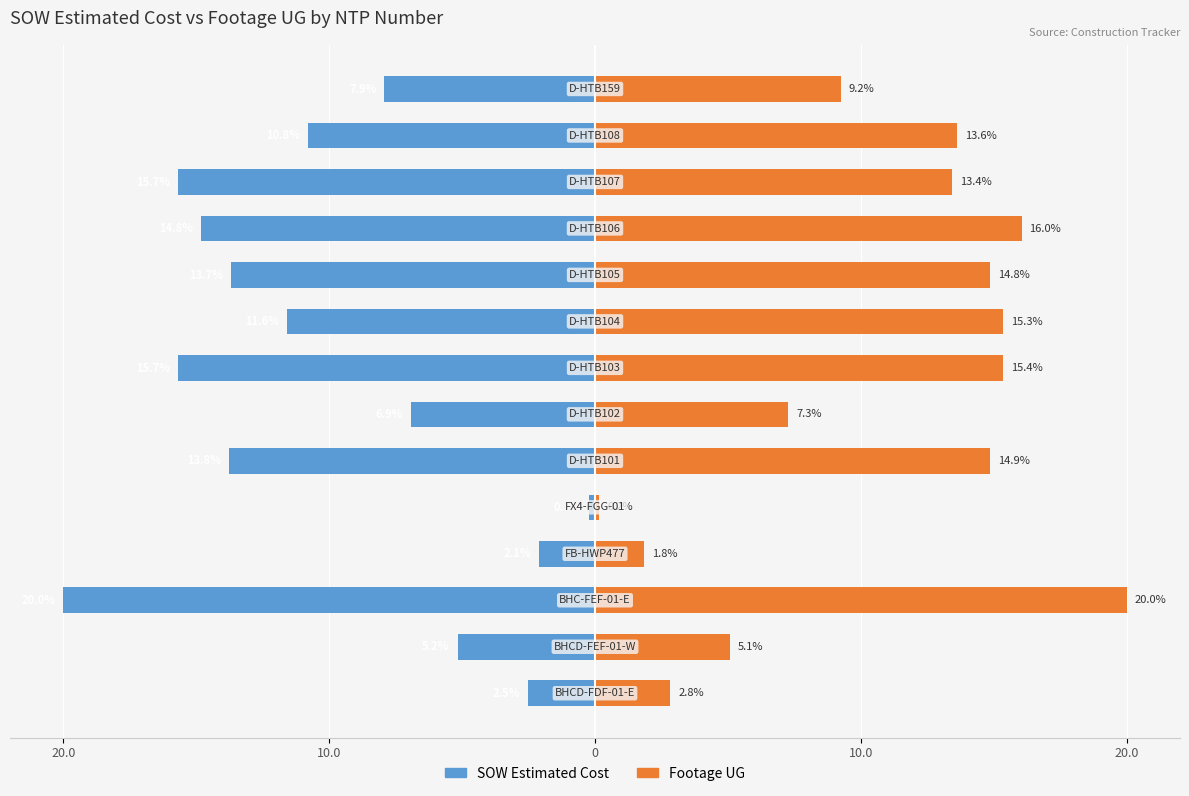

True or false: SOW Estimated Cost has a value of -18.7 at 8.

False